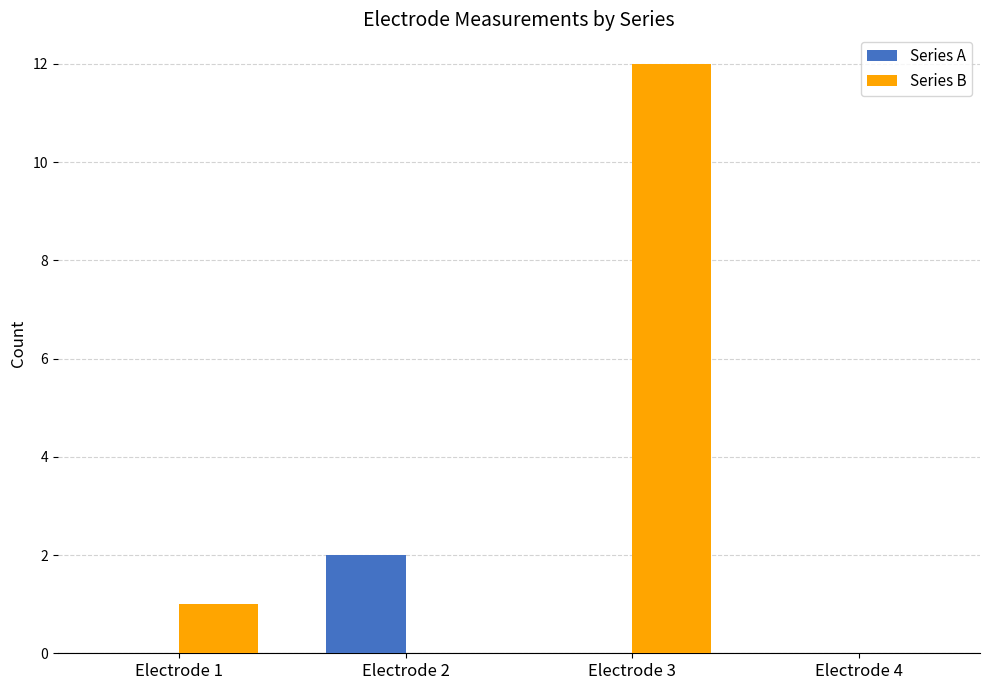

What is the total value across all series at Electrode 3?

12